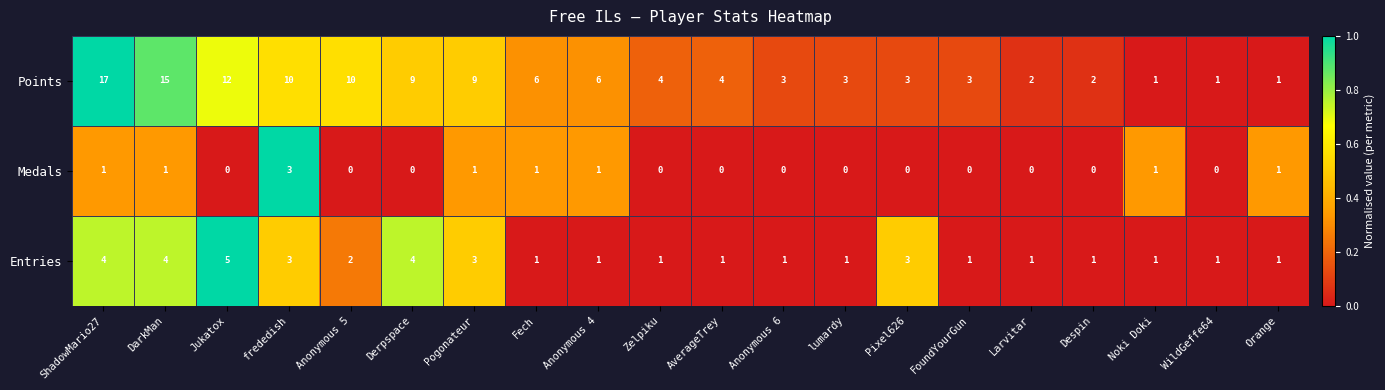

Rank the series by their maximum value, from highest to lowest.

Points, Entries, Medals